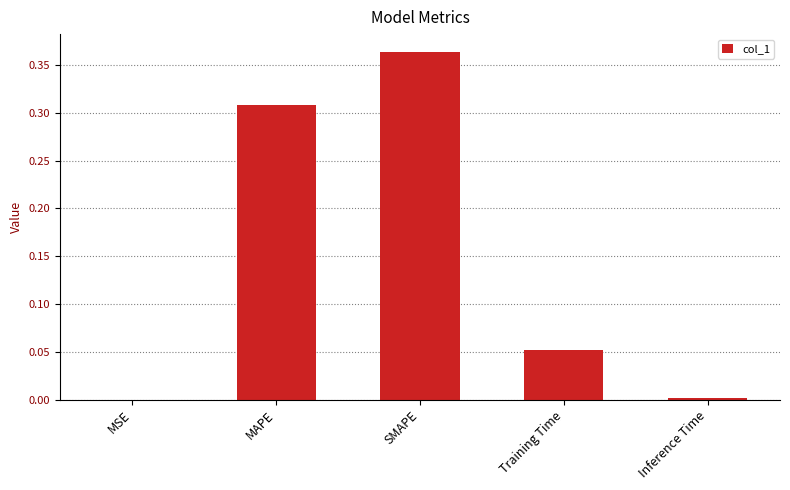

What is the sum of all values?

0.7